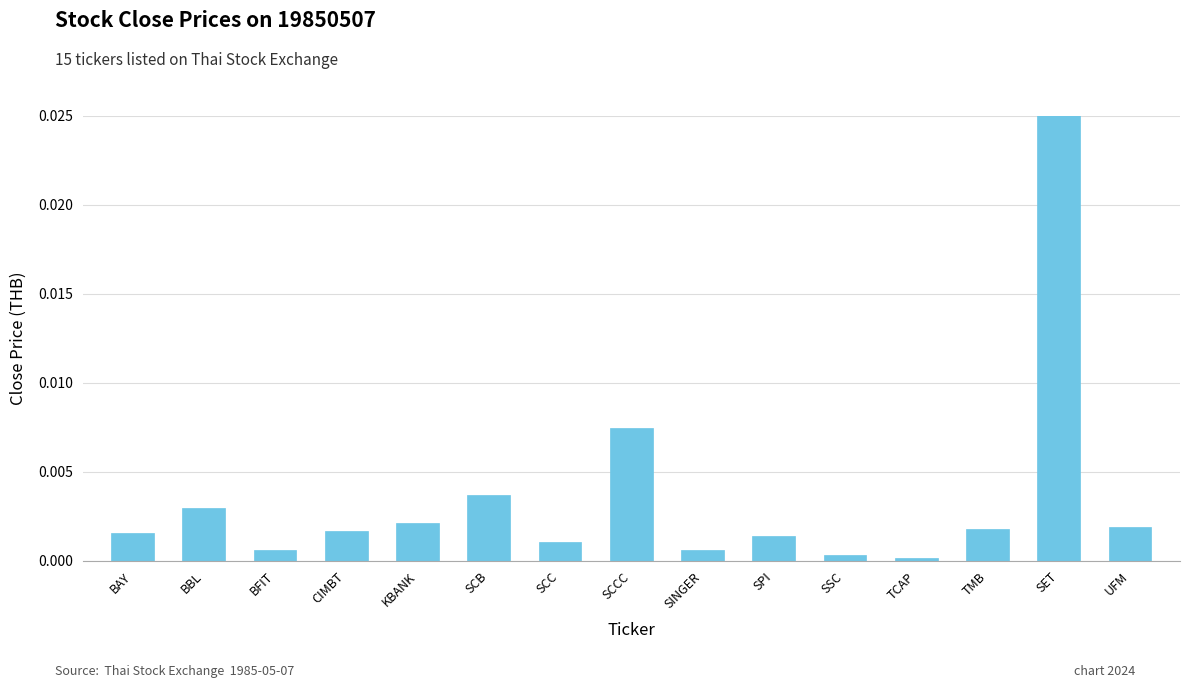

How many distinct data groups are displayed?

1